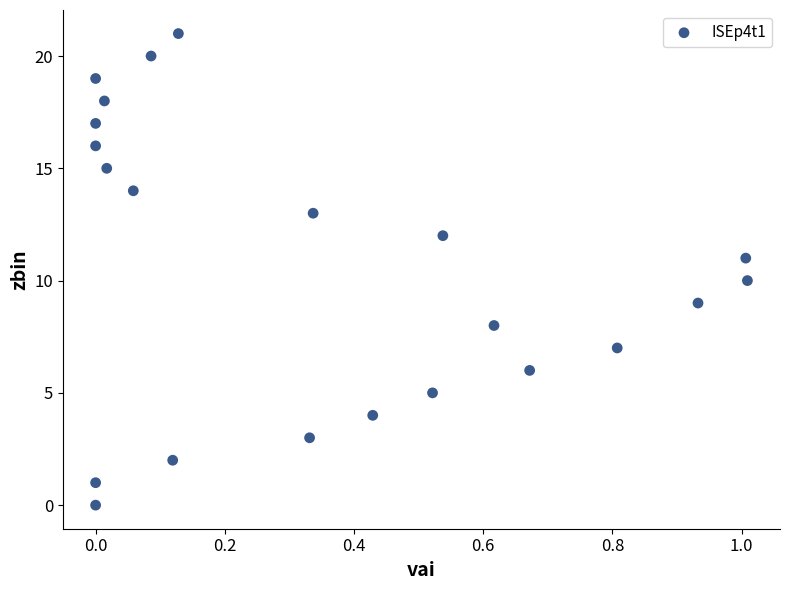

What is the range of Y values (max minus min)?

21